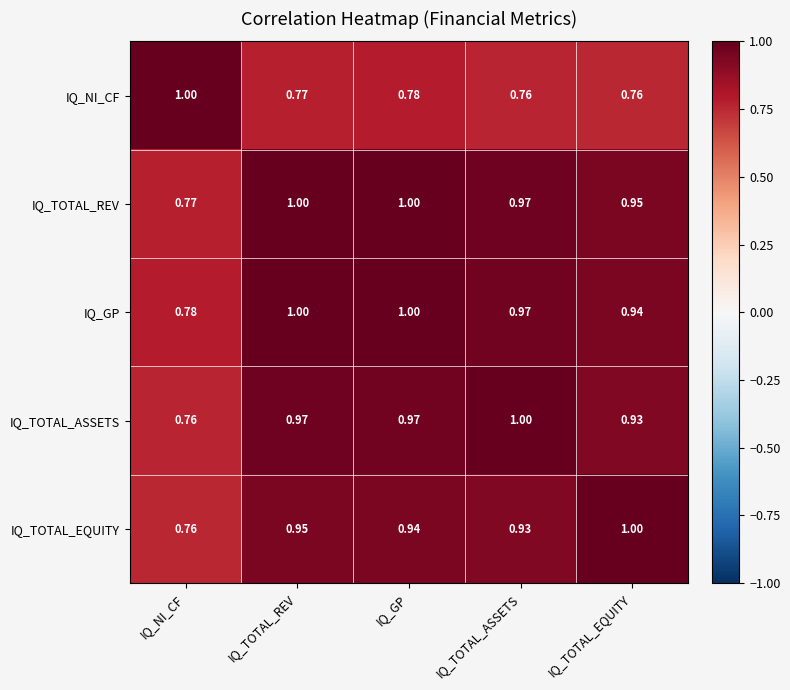

Where is IQ_TOTAL_ASSETS nearest to the value 0?

IQ_NI_CF